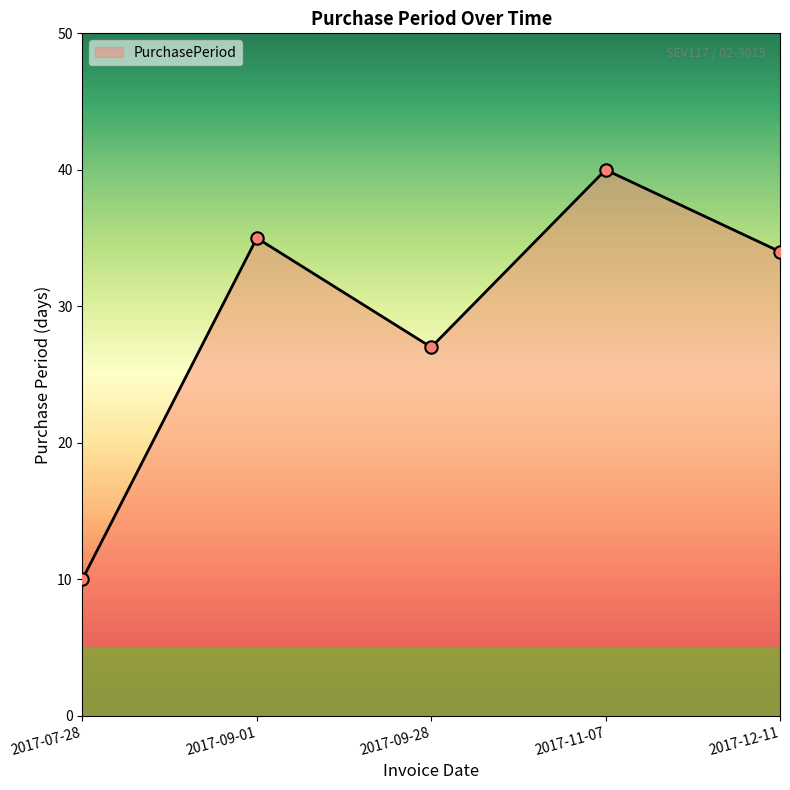

Which has a higher value, 2017-11-07 or 2017-12-11?

2017-11-07